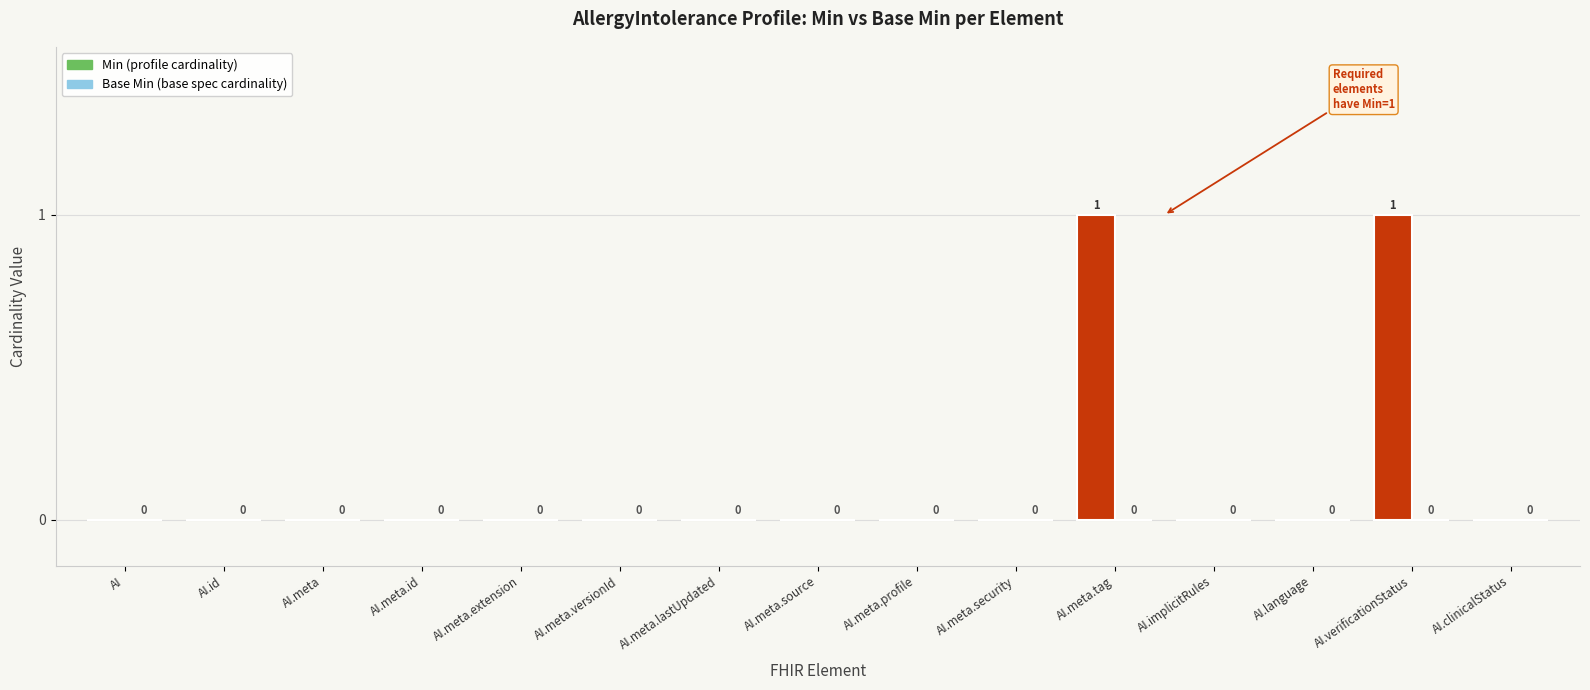

The value at AI.meta.profile is 0. True or false?

True